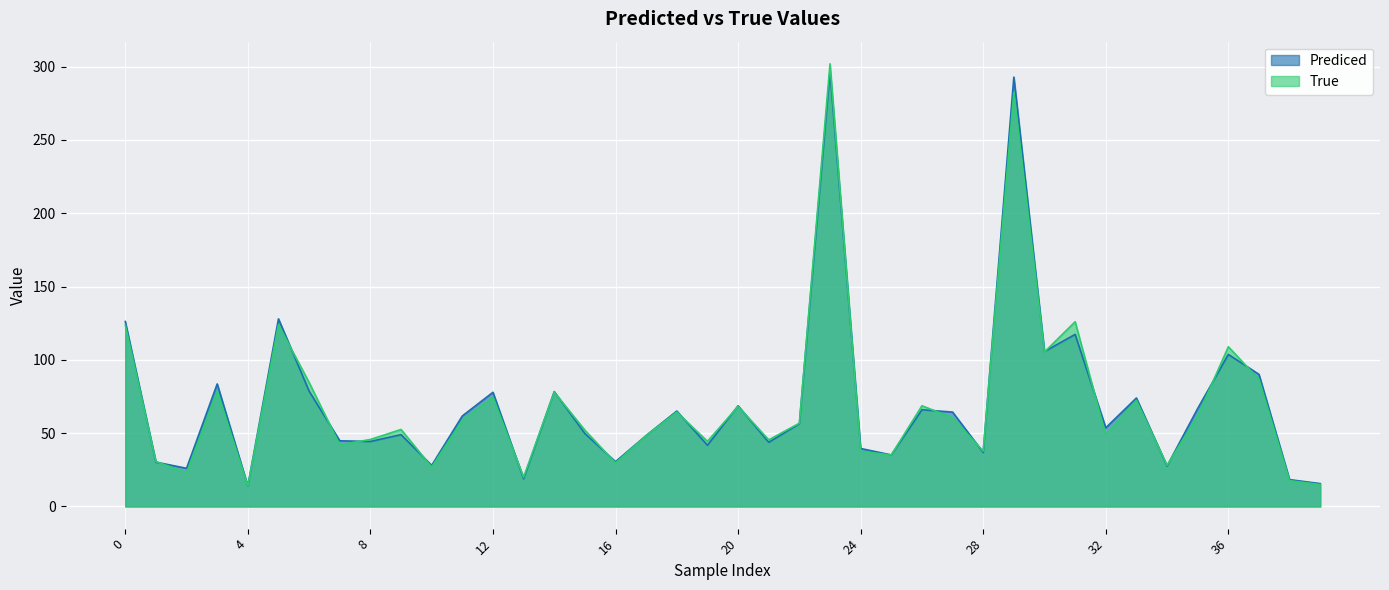

At how many categories does at least one series exceed 143?

2